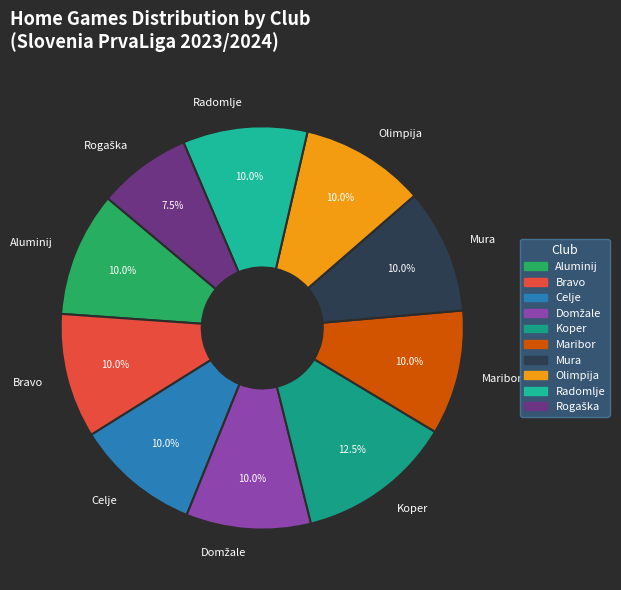

What is the largest slice in the pie chart?

Koper